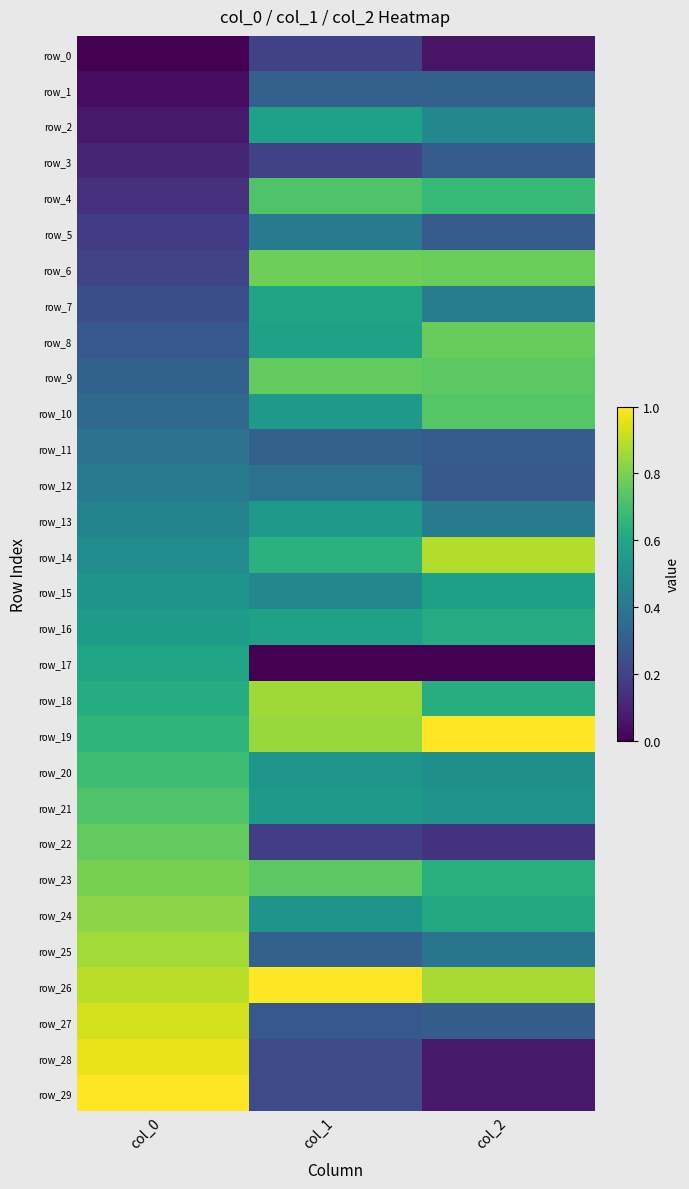

How many data points does each series have?

3